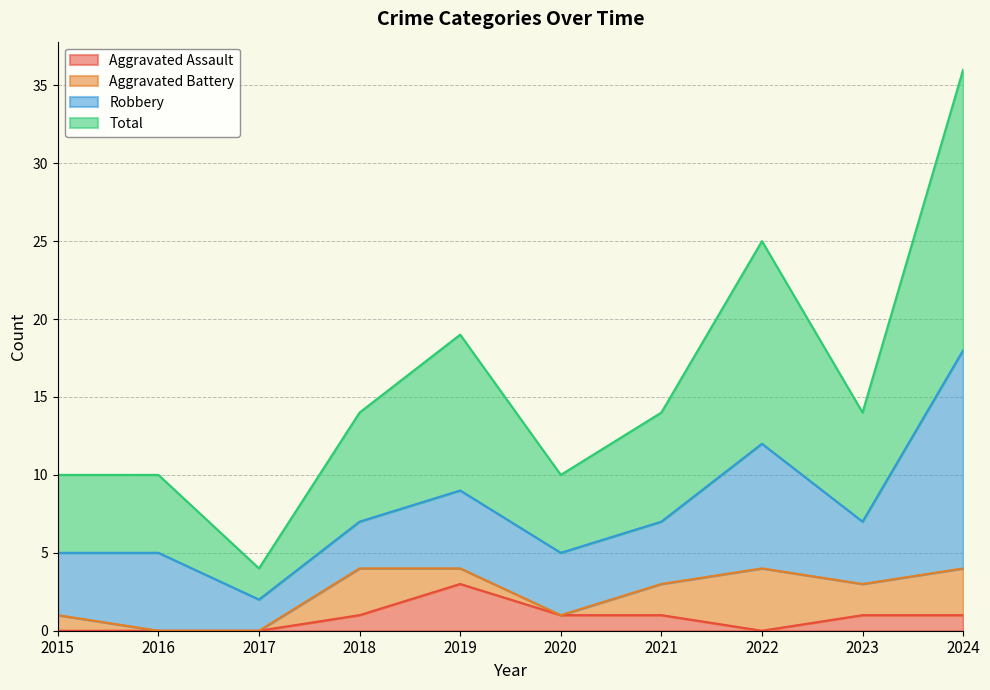

What are all the series names shown in the legend?

Aggravated Assault, Aggravated Battery, Robbery, Total